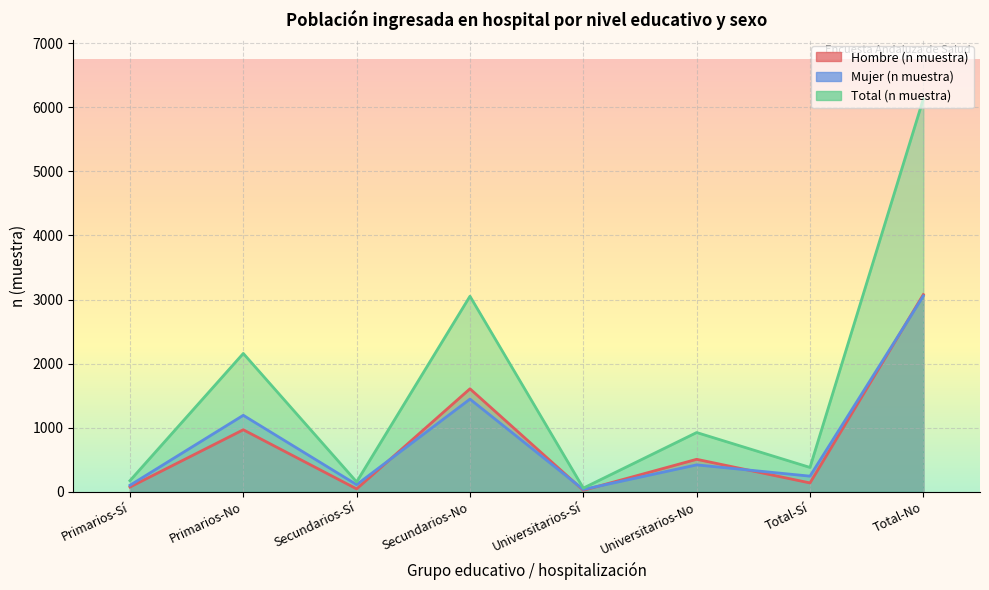

Where is Mujer (n muestra) nearest to the value 1544?

Secundarios-No